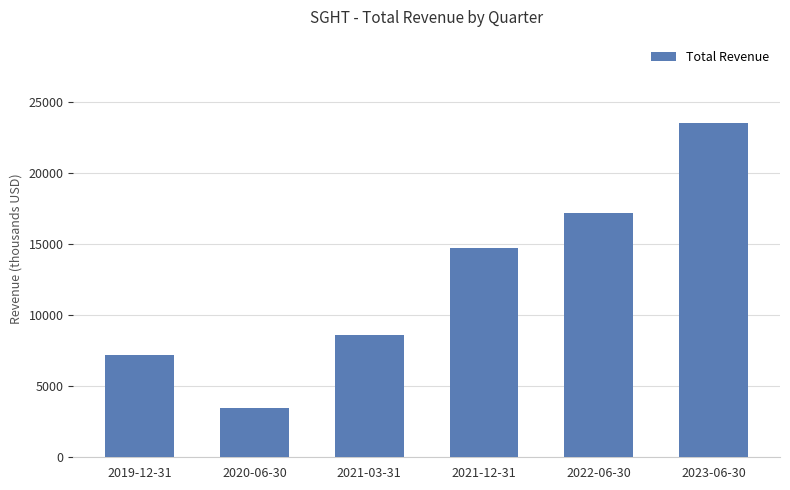

What is the average value?

12450